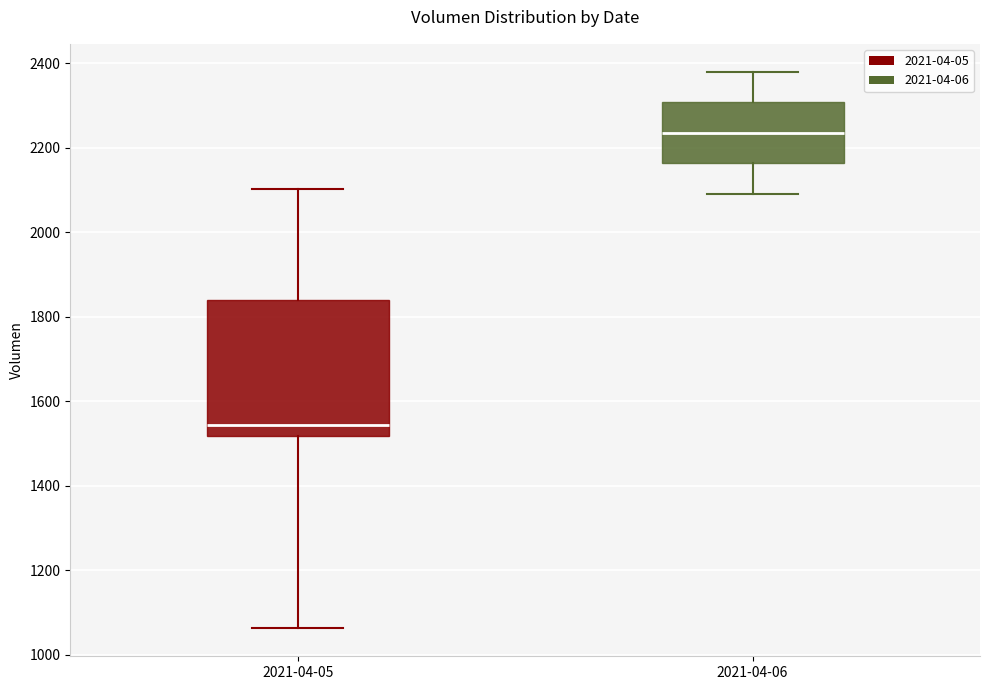

Reading left to right, read every box against the y-axis: the position of its median line, the range the box covers, and the ends of its whiskers. The values are not printed on the chart, so give them approximately, as read against the axis.

2021-04-05: median 1540, box 1520 to 1840, whiskers 1060 to 2100
2021-04-06: median 2240, box 2160 to 2300, whiskers 2100 to 2380